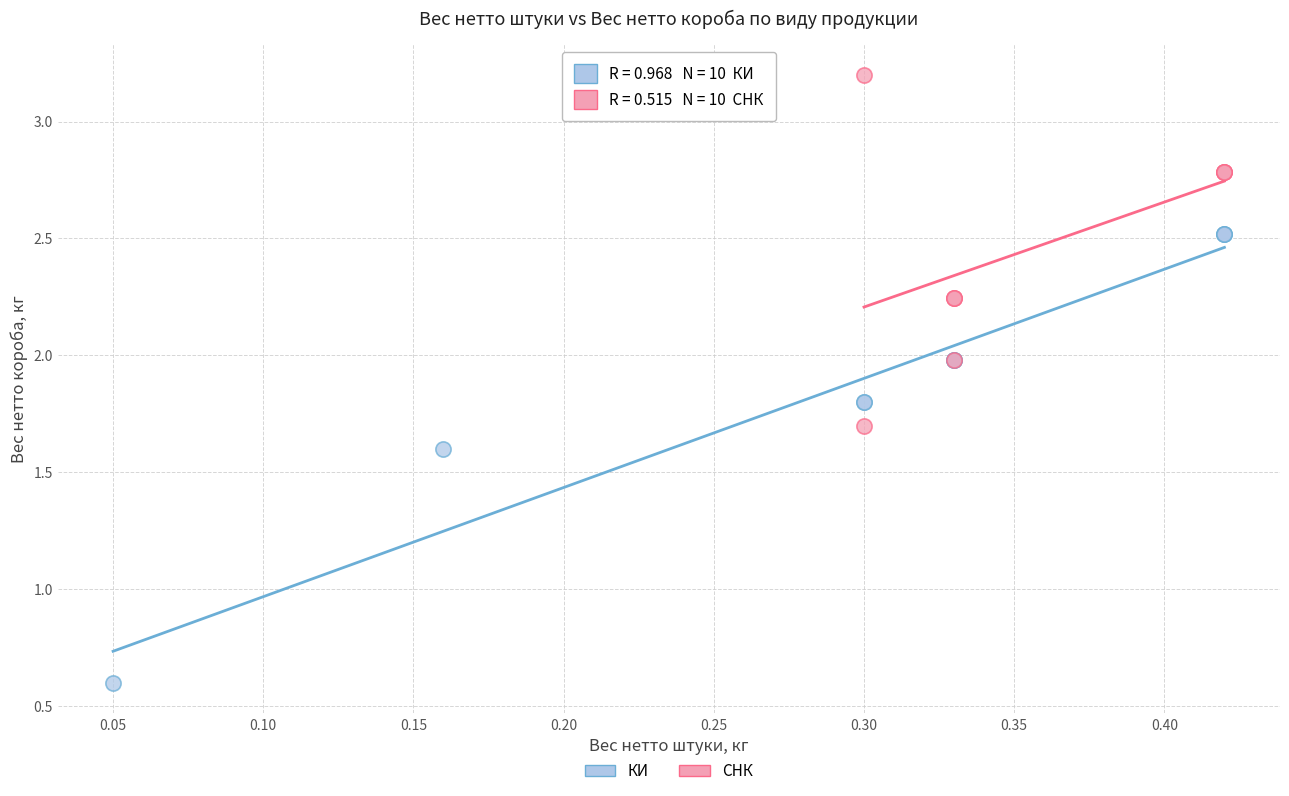

Which series contains the lowest Y value?

КИ